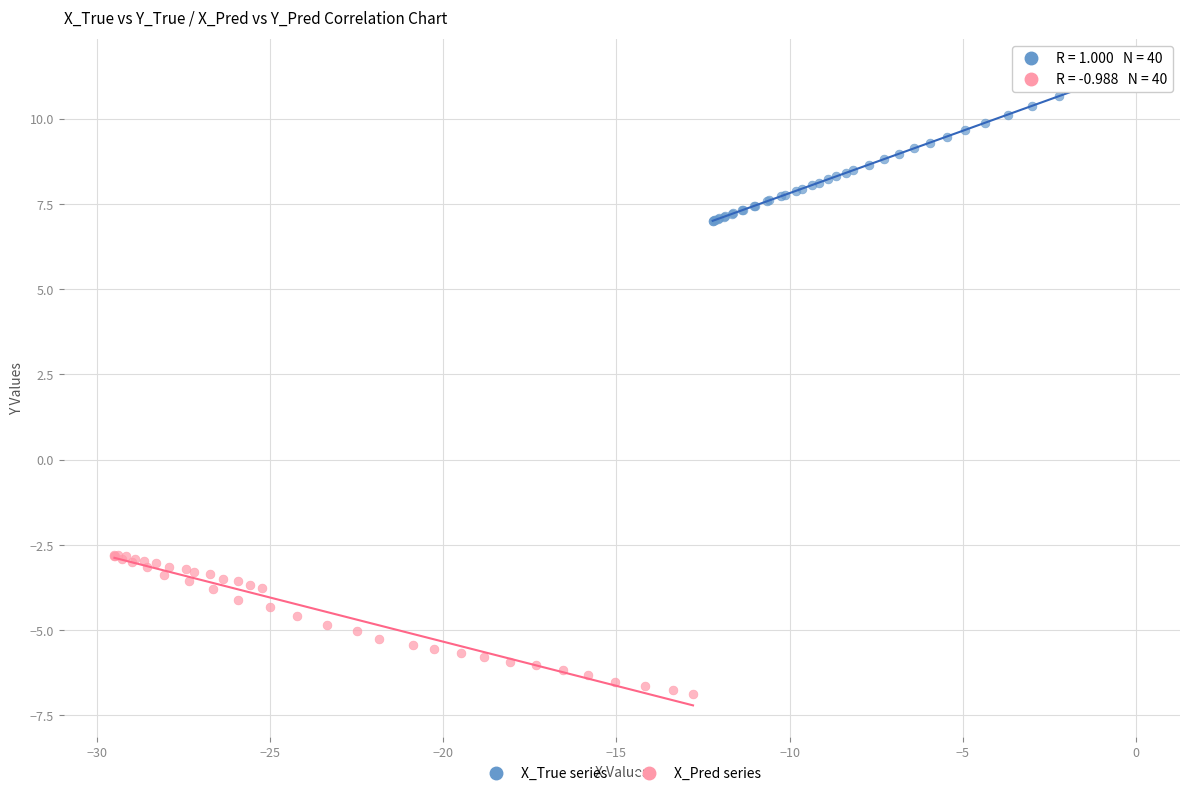

Which series reaches the maximum Y coordinate?

X_True series